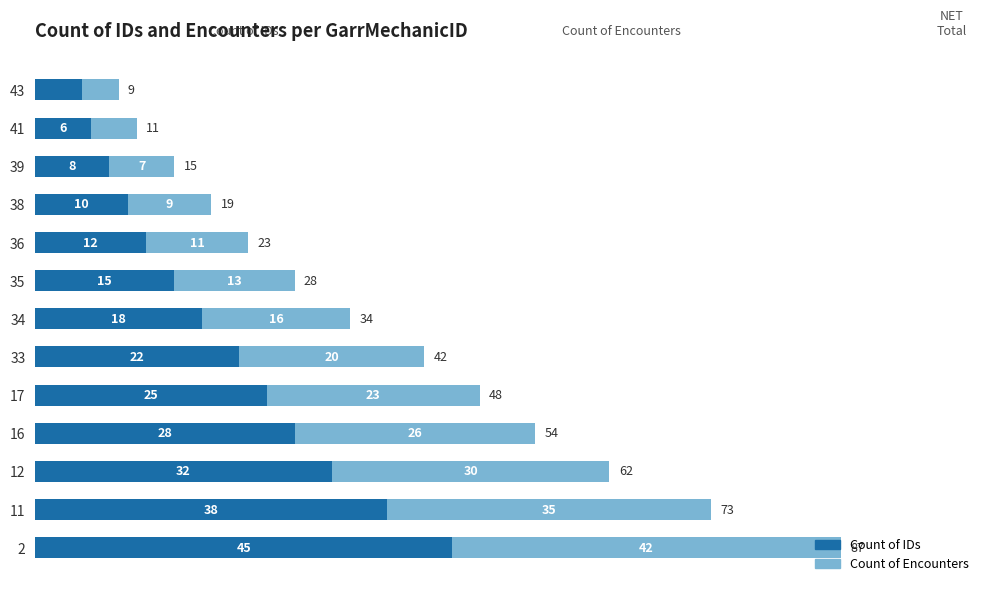

At which label is Count of IDs closest to 25?

17